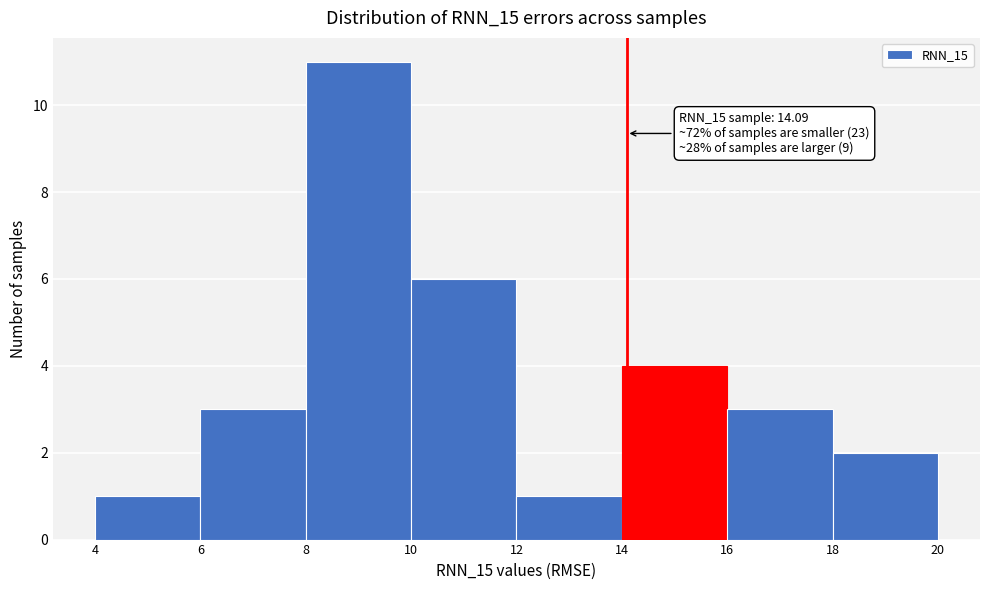

Over which range of the x-axis is the bar tallest?

8 to 10